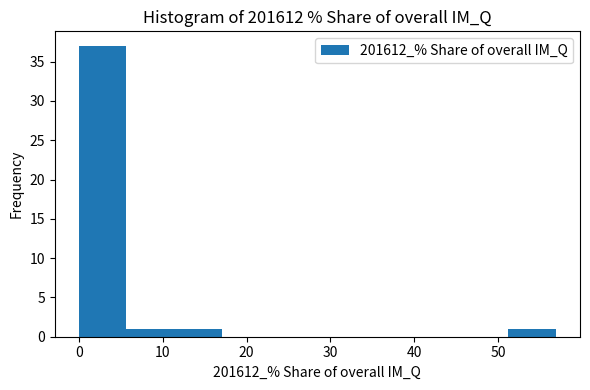

What is the height of the bar covering 51 to 57 on the x-axis? Neither the bar edges nor the heights are printed on the chart, so give them approximately, as read against the axes.

1